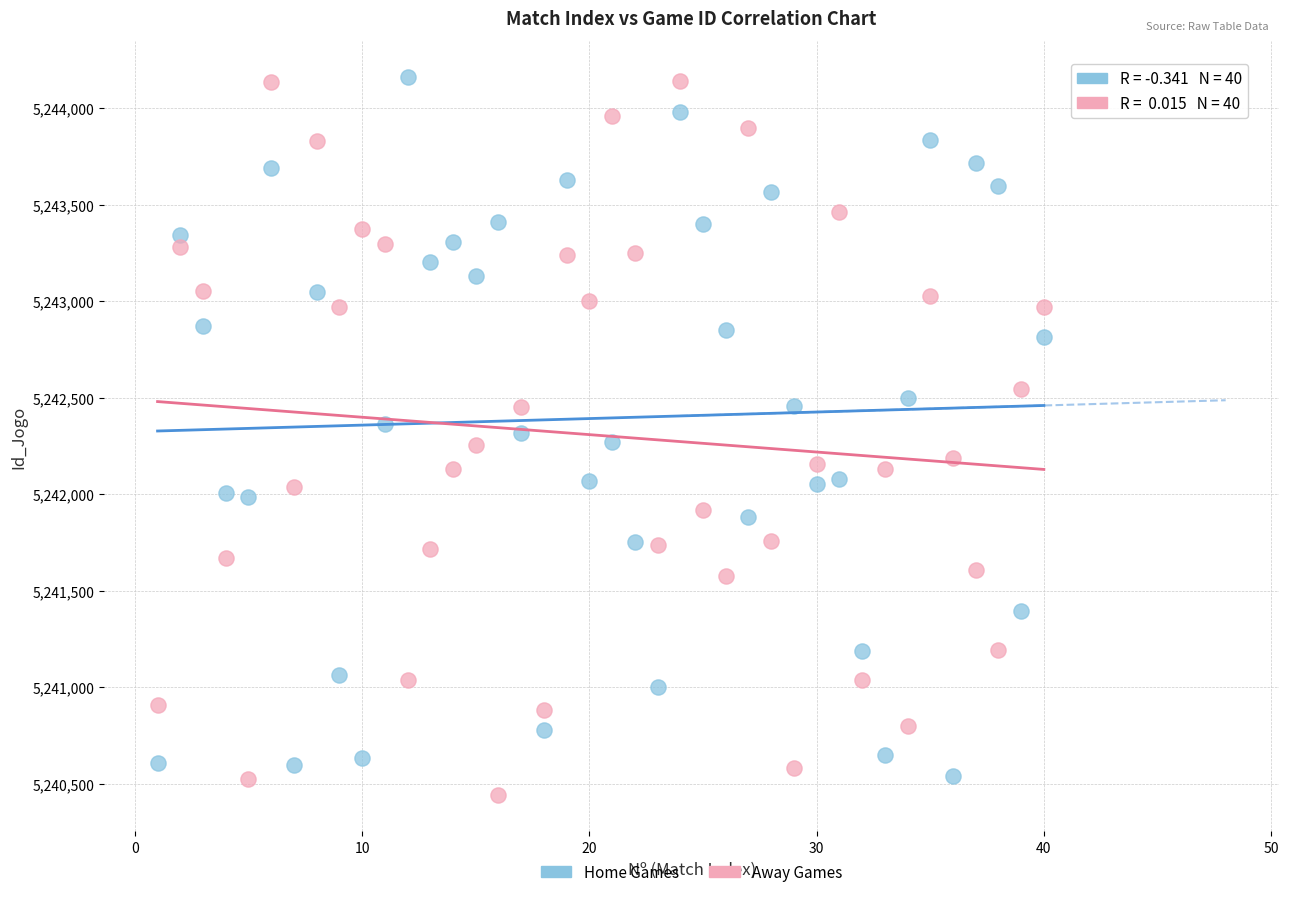

What is the X range (max minus min) for the scatter plot?

39